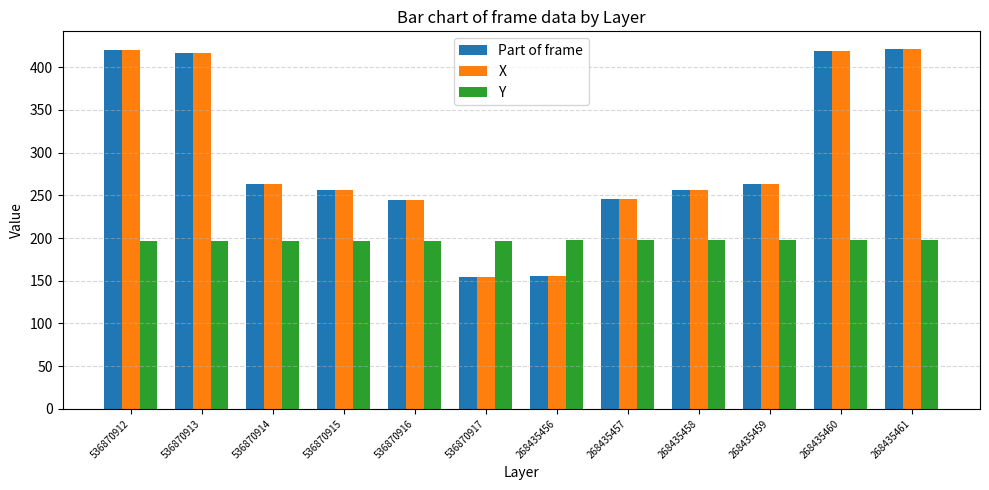

What is the label of the 12th bar from the left?

268435461